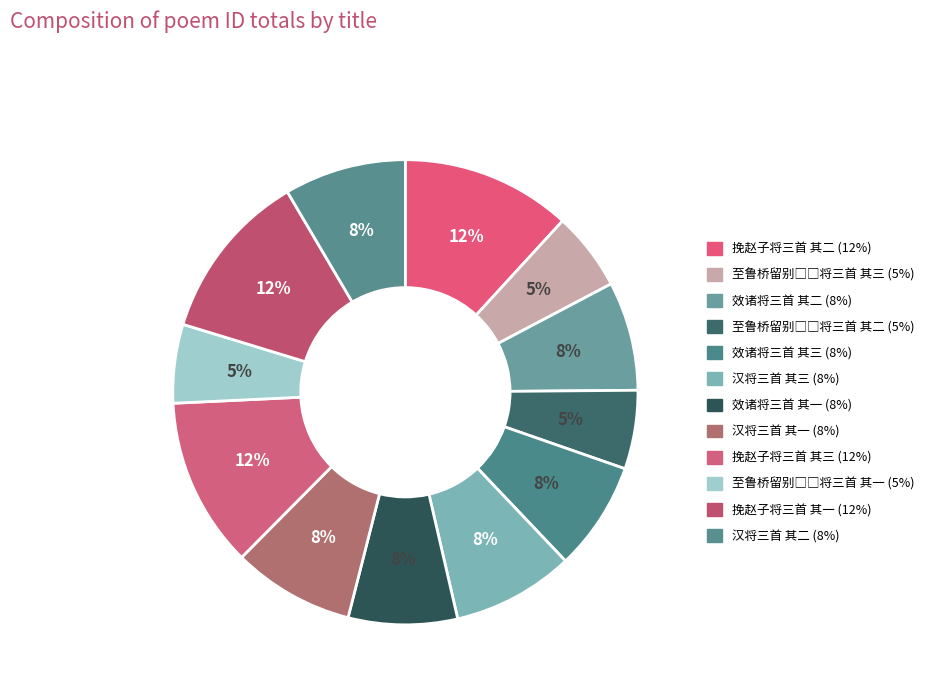

Rank the categories by value from highest to lowest.

挽赵子将三首 其三, 挽赵子将三首 其二, 挽赵子将三首 其一, 汉将三首 其二, 汉将三首 其三, 汉将三首 其一, 效诸将三首 其三, 效诸将三首 其二, 效诸将三首 其一, 至鲁桥留别□□将三首 其三, 至鲁桥留别□□将三首 其二, 至鲁桥留别□□将三首 其一